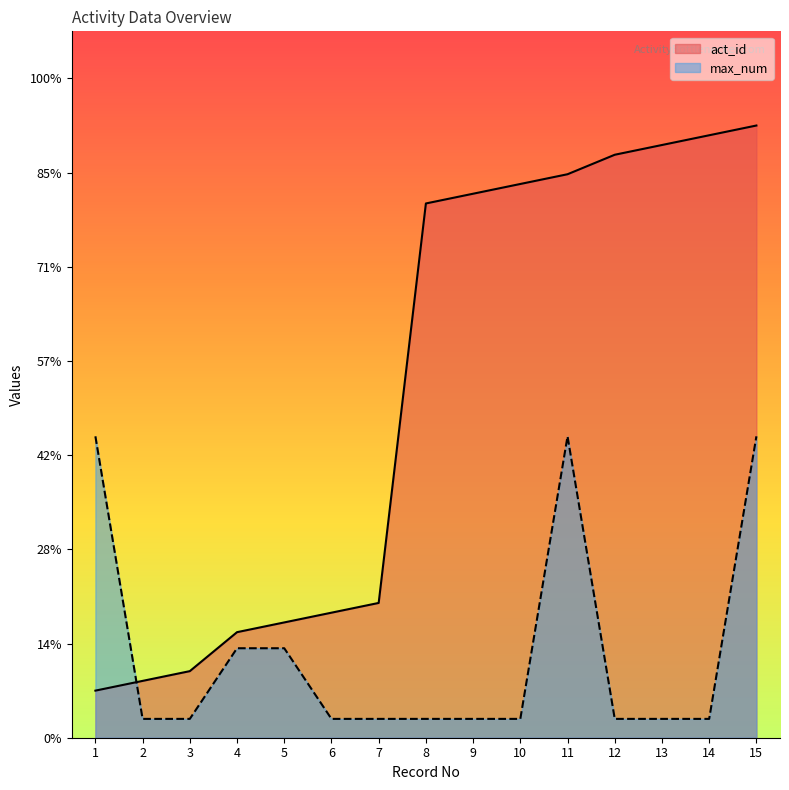

Where does the act_id series first go above 56?

8